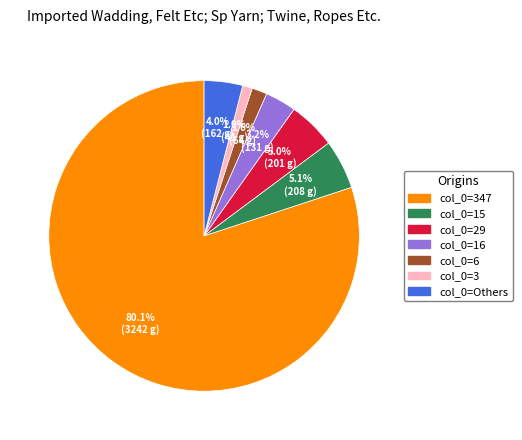

How much of the chart is everything except col_0=3?

99.0%